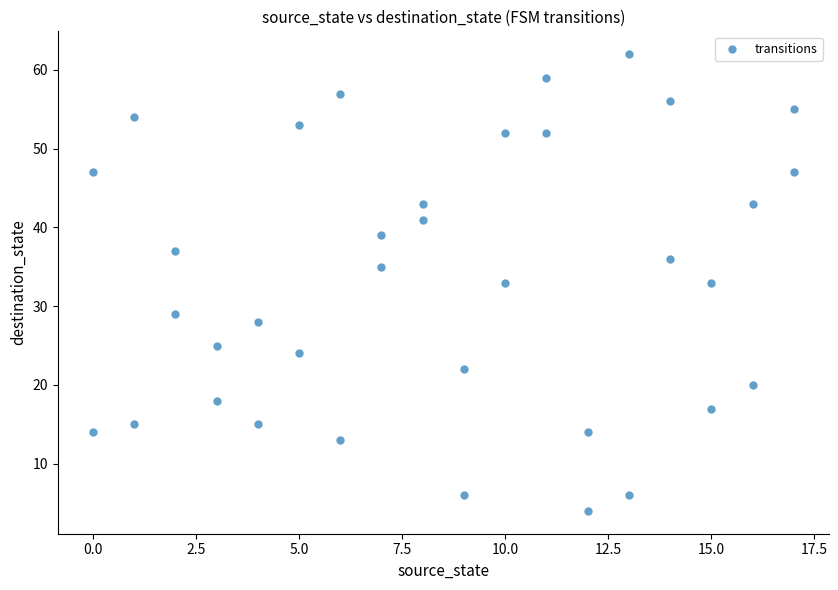

What is the range of X values (max minus min)?

17